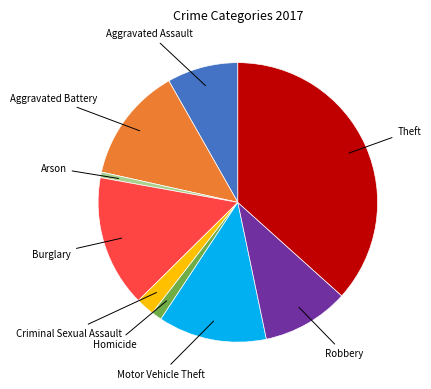

Is there any slice that represents more than half of the pie?

No